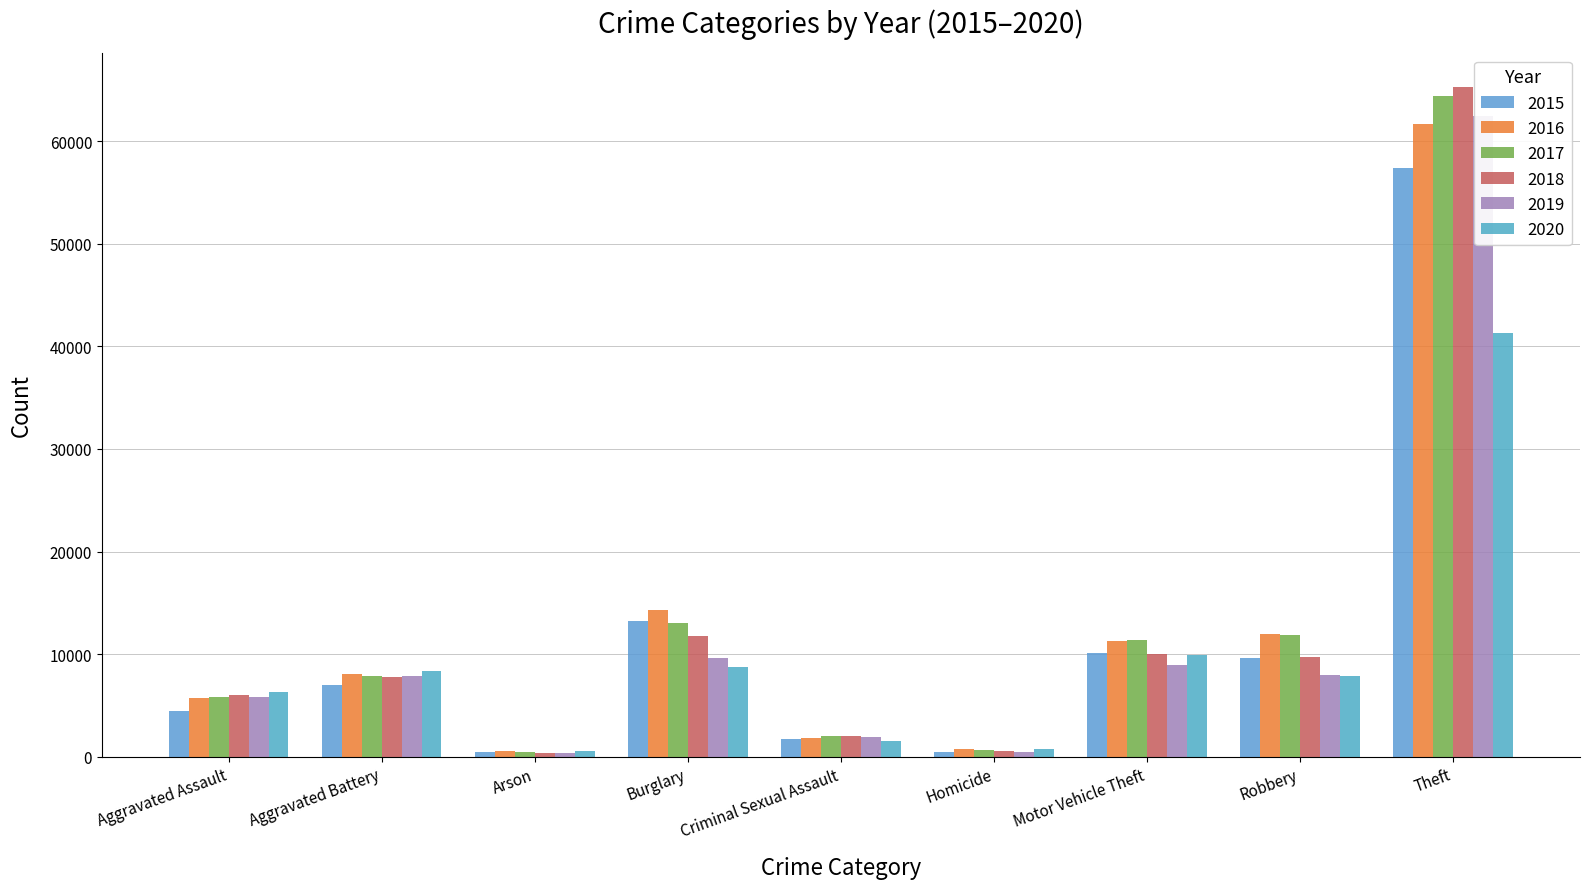

Count the number of data series in this chart.

6